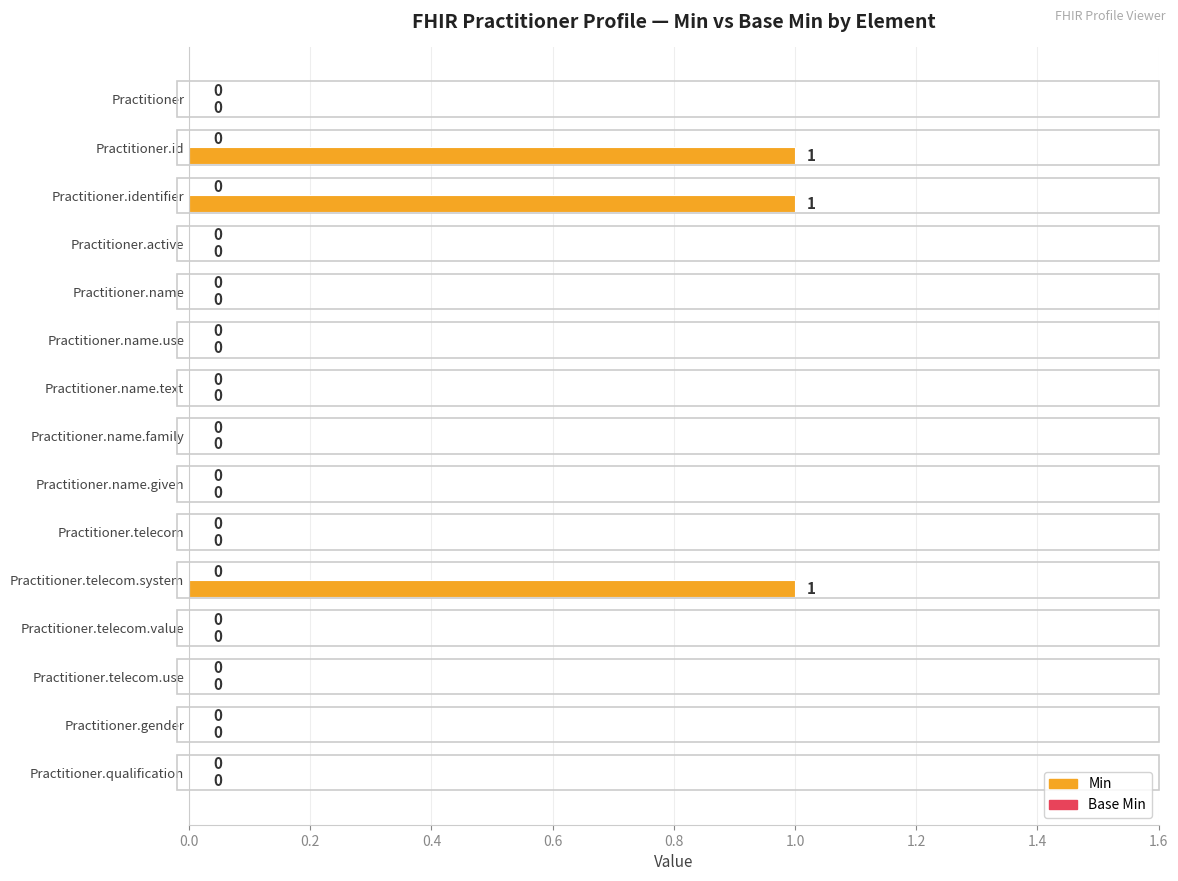

The value at Practitioner.identifier is 0. True or false?

False